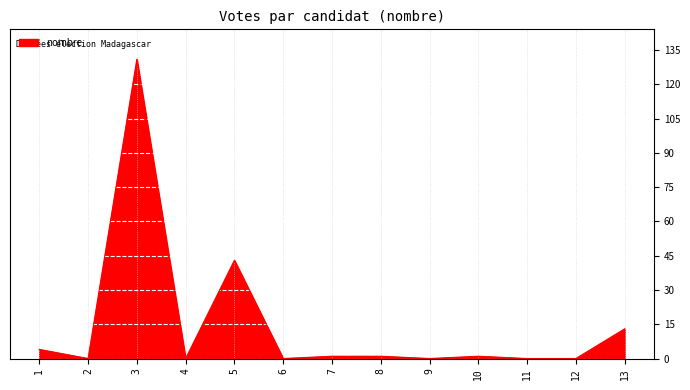

Reading left to right, extract all data points from this chart.

1=4	2=0	3=131	4=0	5=43	6=0	7=1	8=1	9=0	10=1	11=0	12=0	13=13